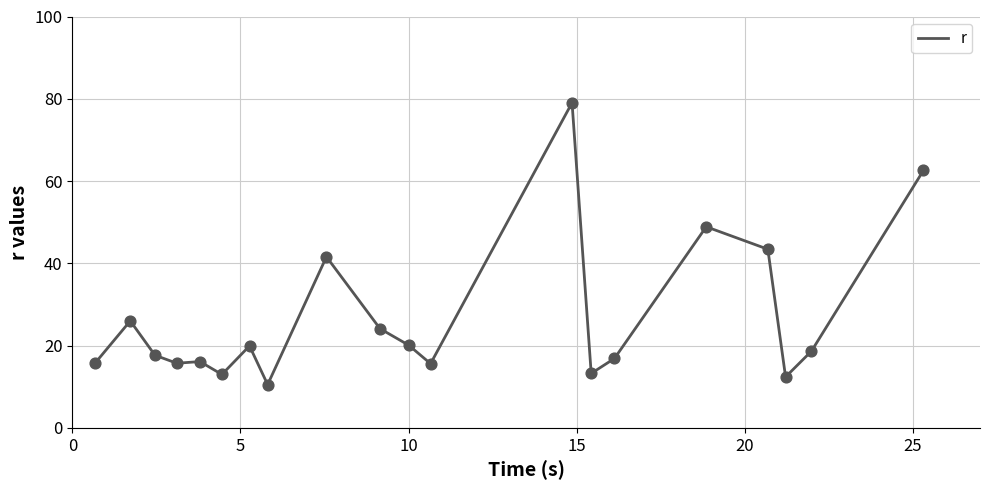

What is the smallest value displayed?

10.5